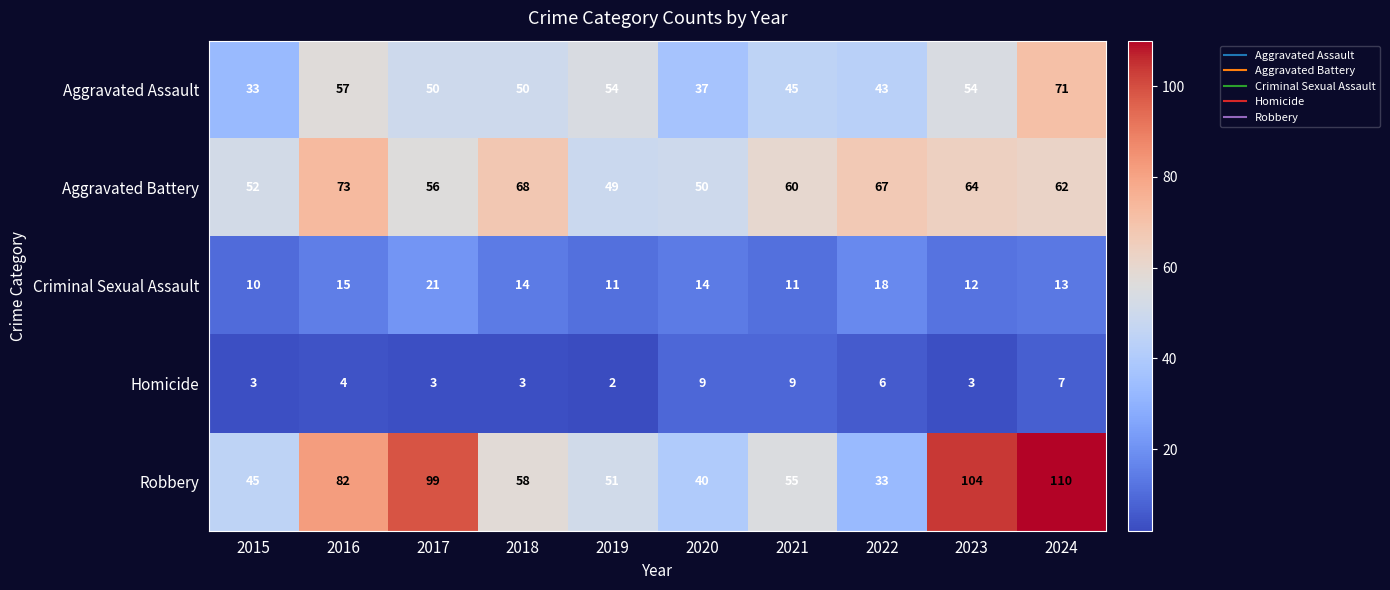

What is the minimum value shown in the chart?

2